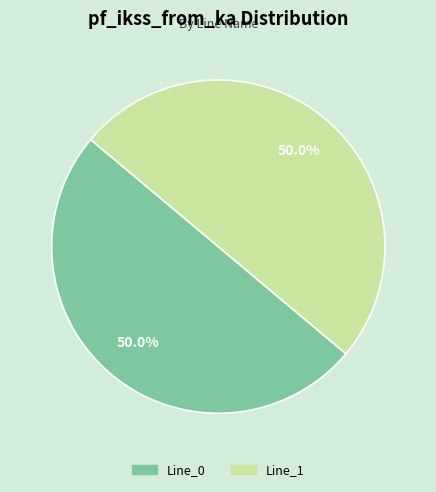

What is the largest slice in the pie chart?

Line_1